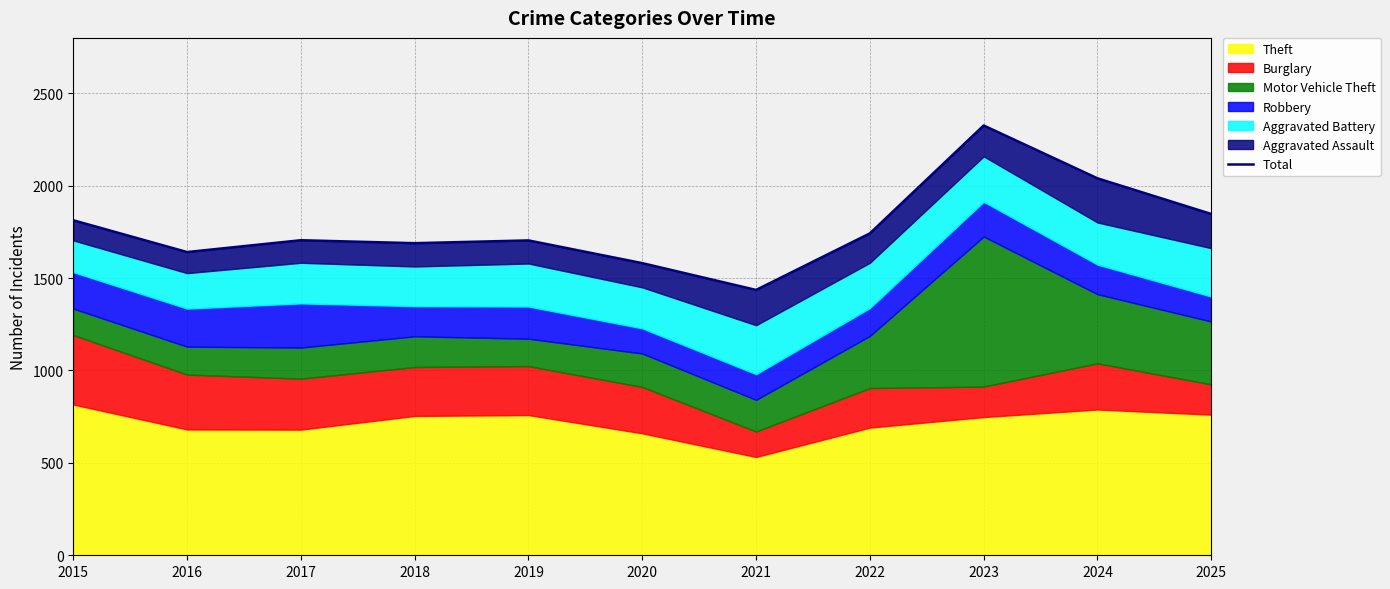

What is the greatest value displayed?

2326